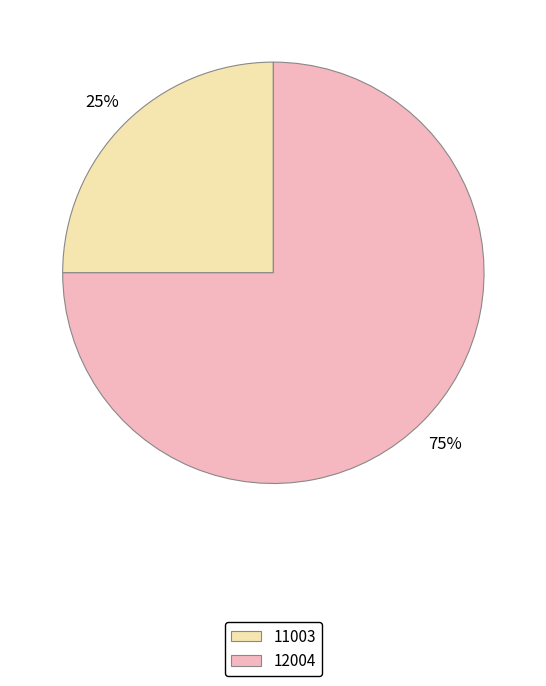

What is the smallest slice in the pie chart?

11003